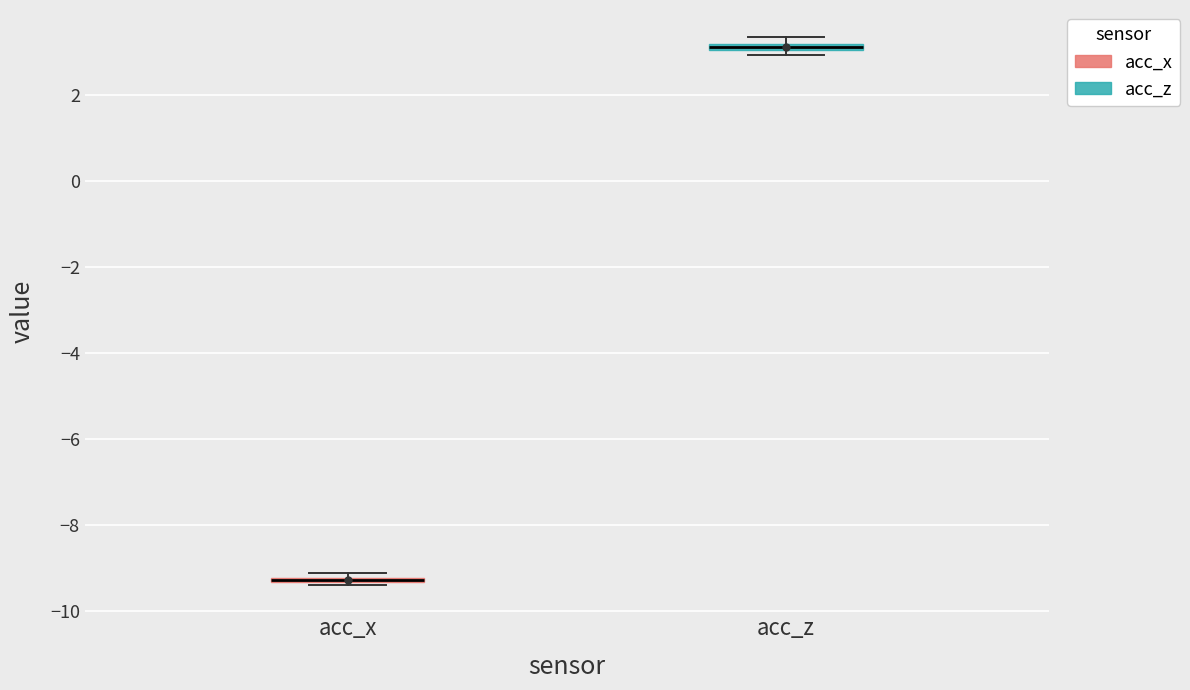

Where is the lower edge of the box for acc_x on the y-axis? The values are not printed on the chart, so give them approximately, as read against the axis.

-9.4